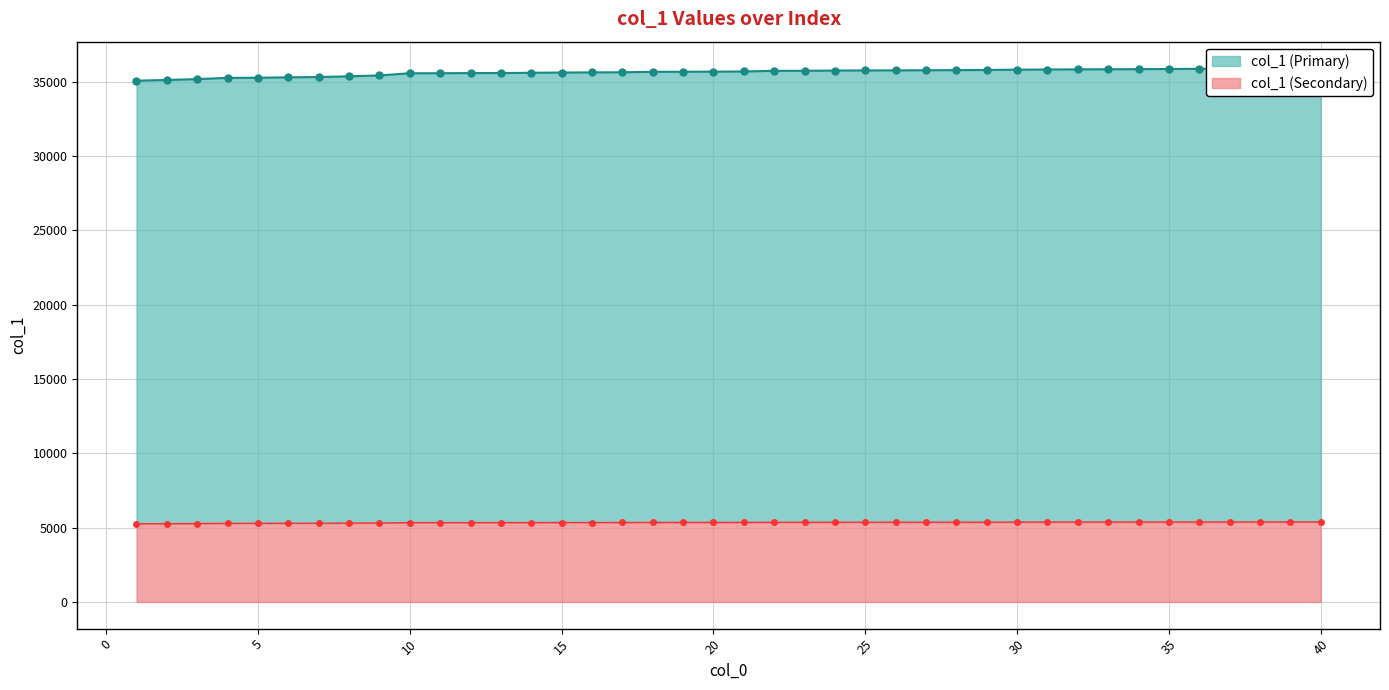

Does the chart have visible grid lines?

Yes